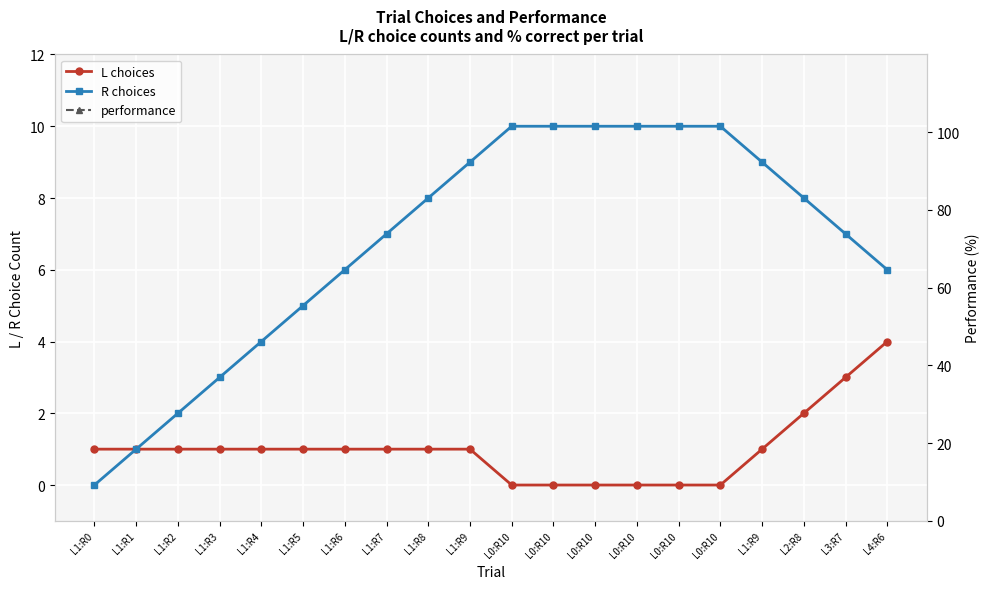

Reading left to right, extract all data points from this chart.

L choices: 1	1	1	1	1	1	1	1	1	1	0	0	0	0	0	0	1	2	3	4
R choices: 0	1	2	3	4	5	6	7	8	9	10	10	10	10	10	10	9	8	7	6
performance: 100	100	100	100	100	100	100	100	100	100	100	100	100	100	100	100	100	100	100	100